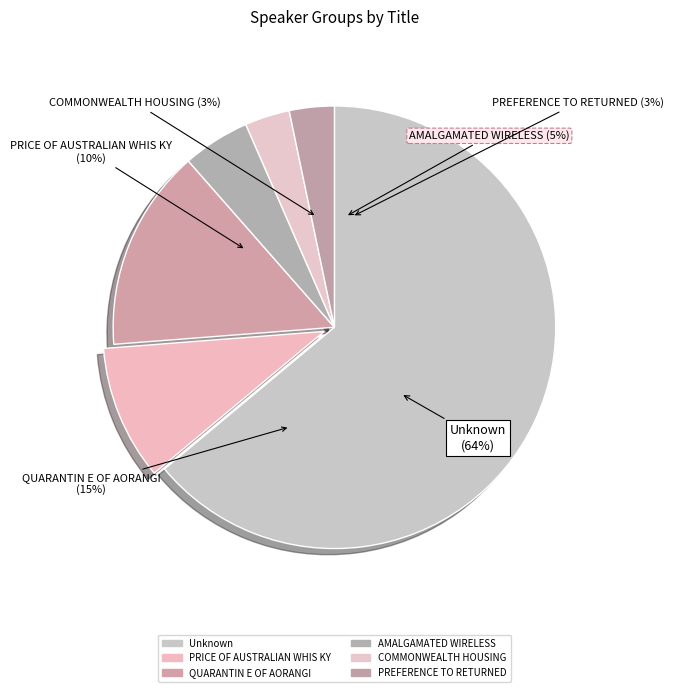

What percentage do QUARANTIN E OF AORANGI and COMMONWEALTH HOUSING together represent?

18.0%